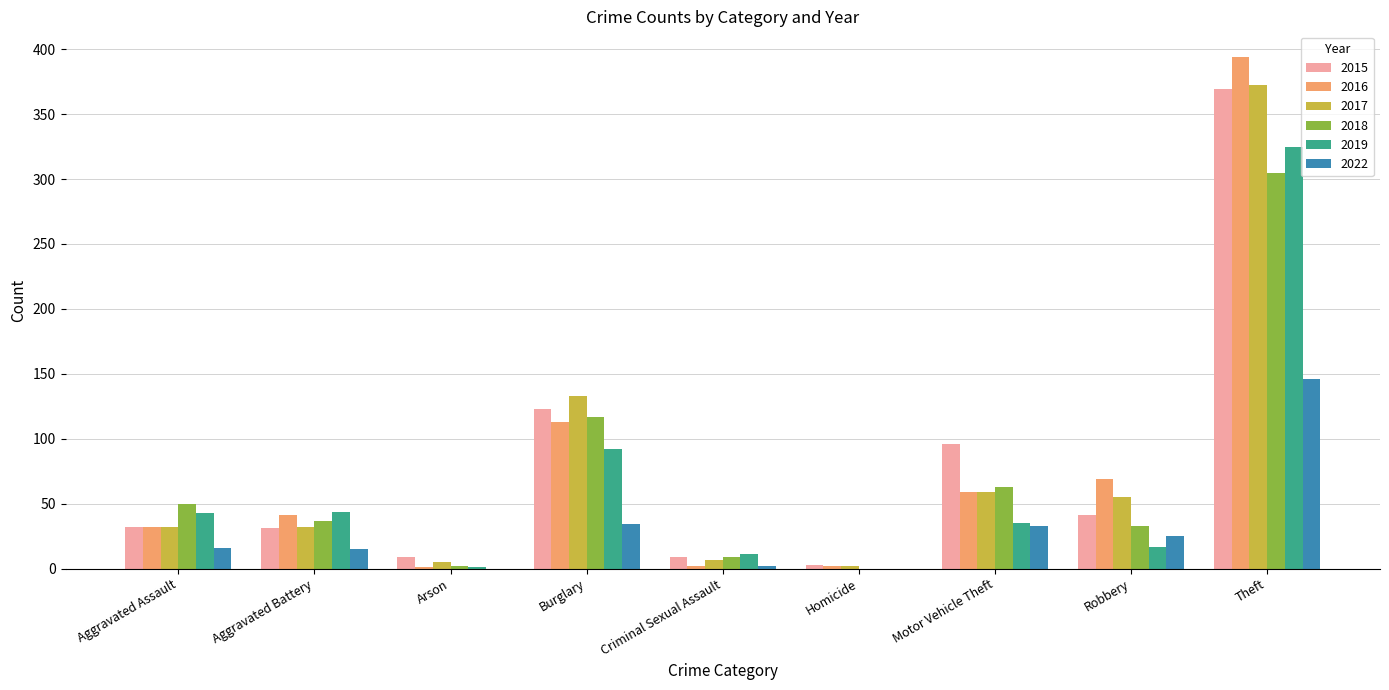

At which category is the sum across all series the highest?

Theft